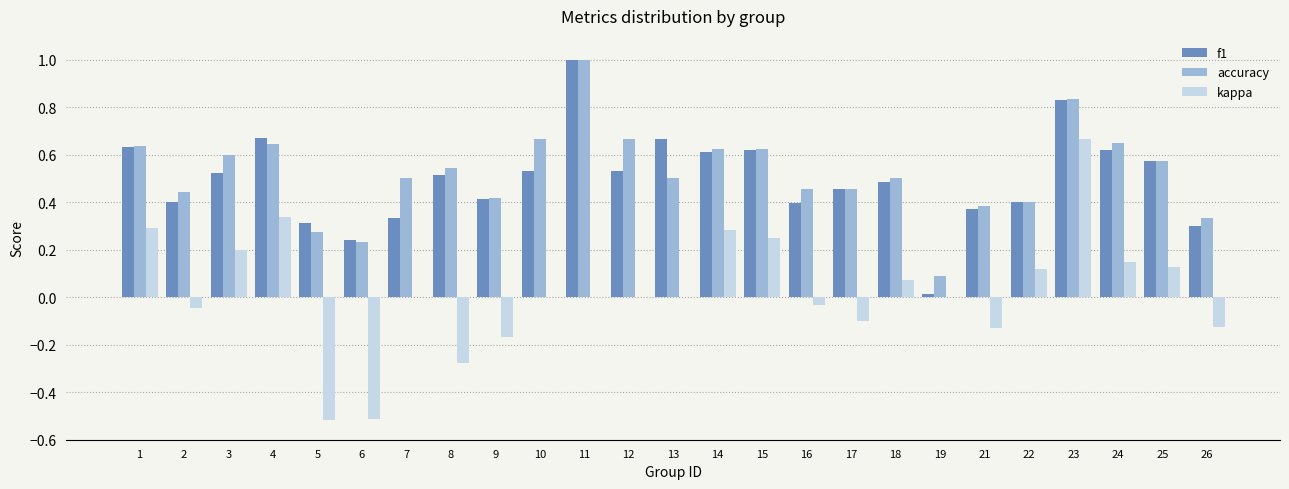

Which series has the largest range (max minus min)?

kappa